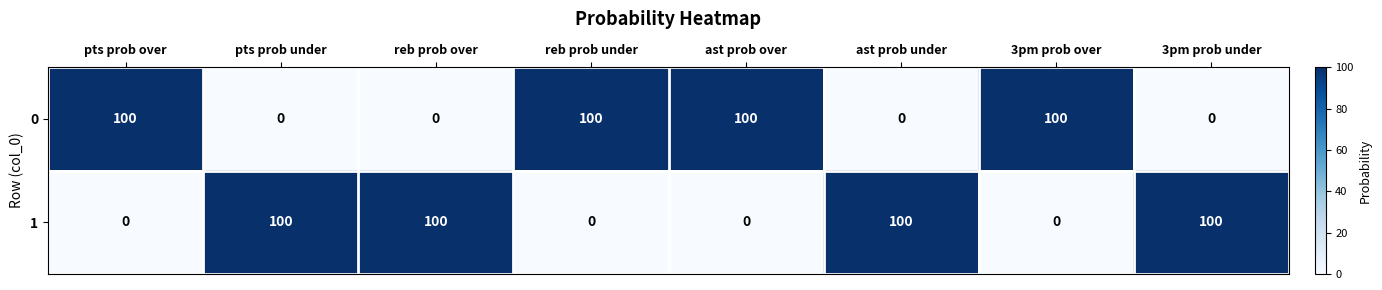

Rank the series at 3pm prob over from lowest to highest value.

1, 0